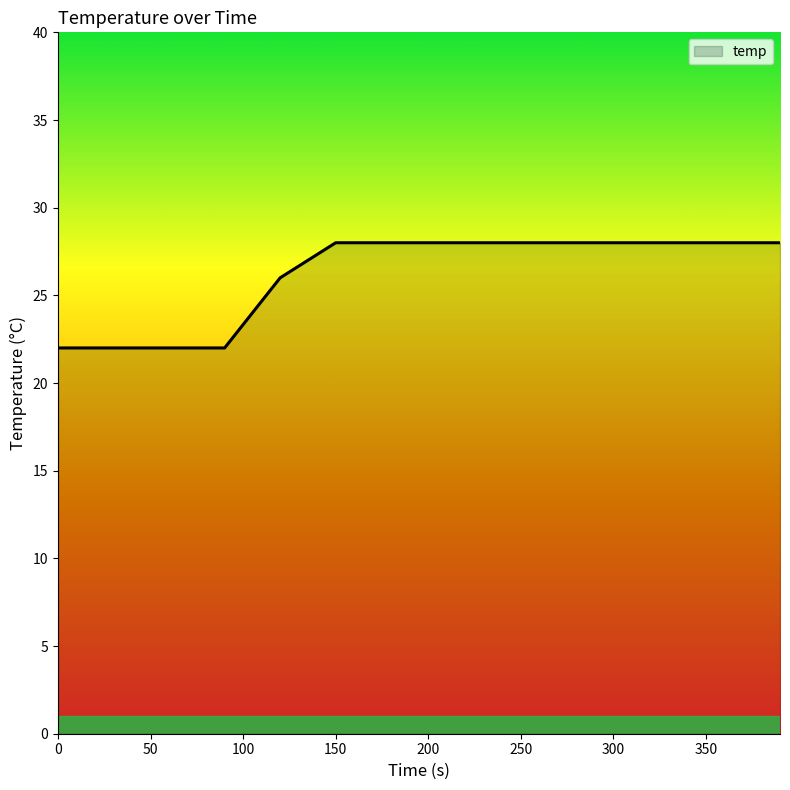

What is the difference between the maximum and minimum values?

6